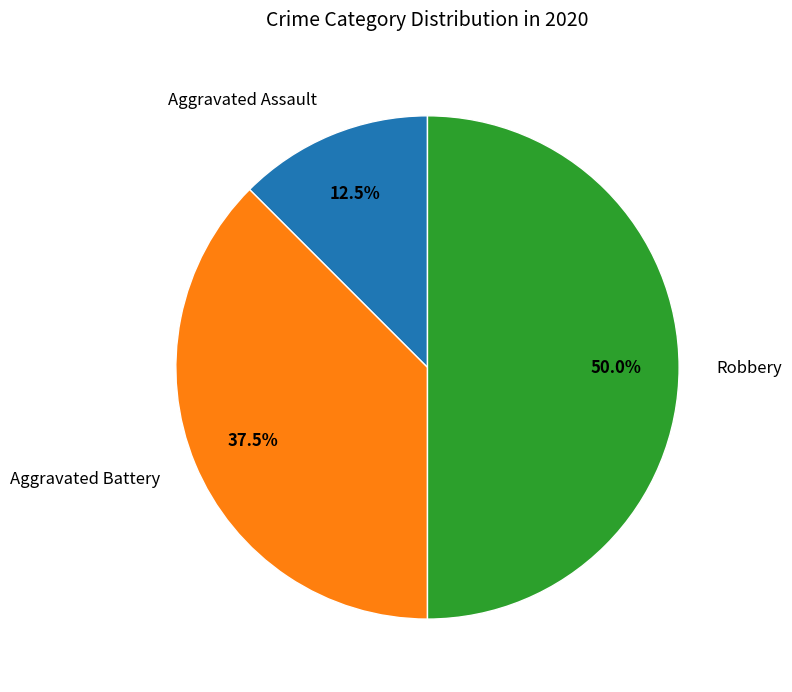

What percentage do Aggravated Assault and Robbery together represent?

62.5%